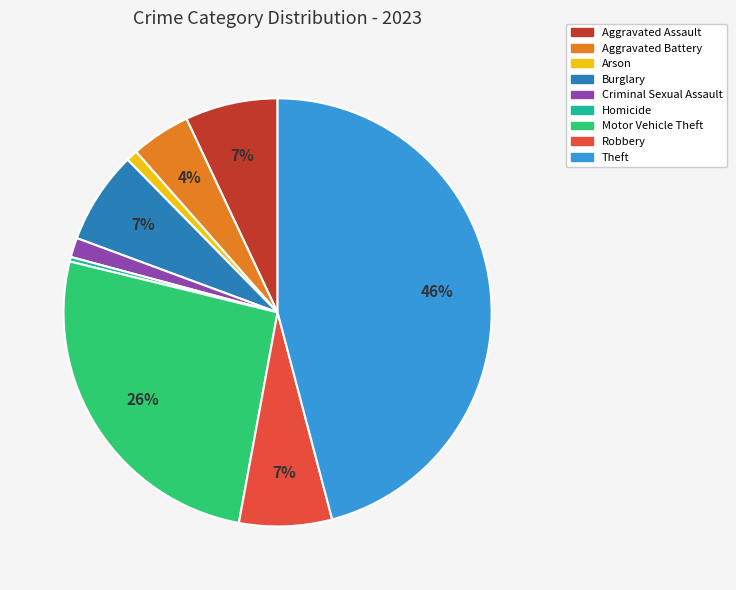

How many slices are in this pie chart?

9